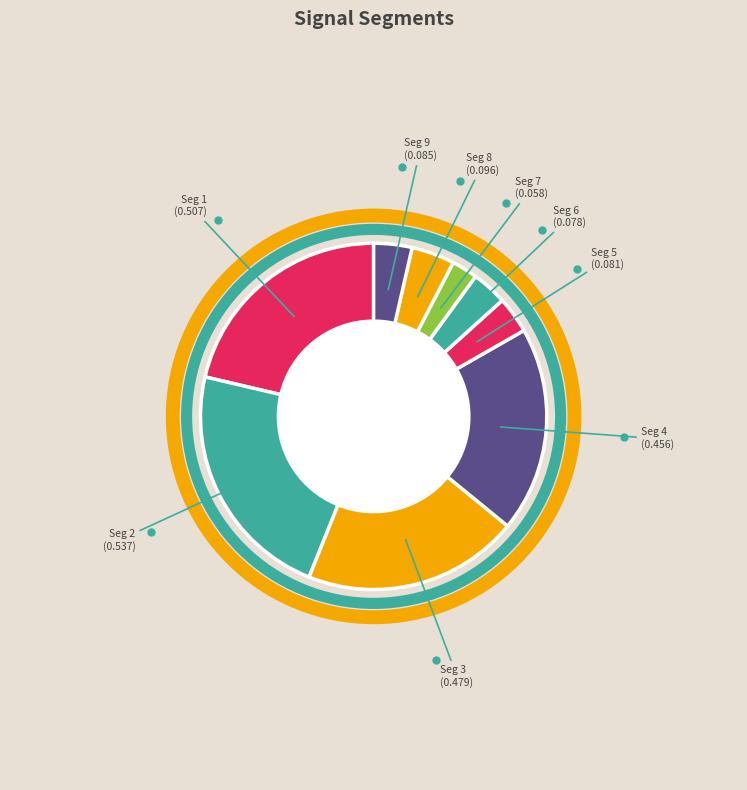

How many slices are in this pie chart?

9